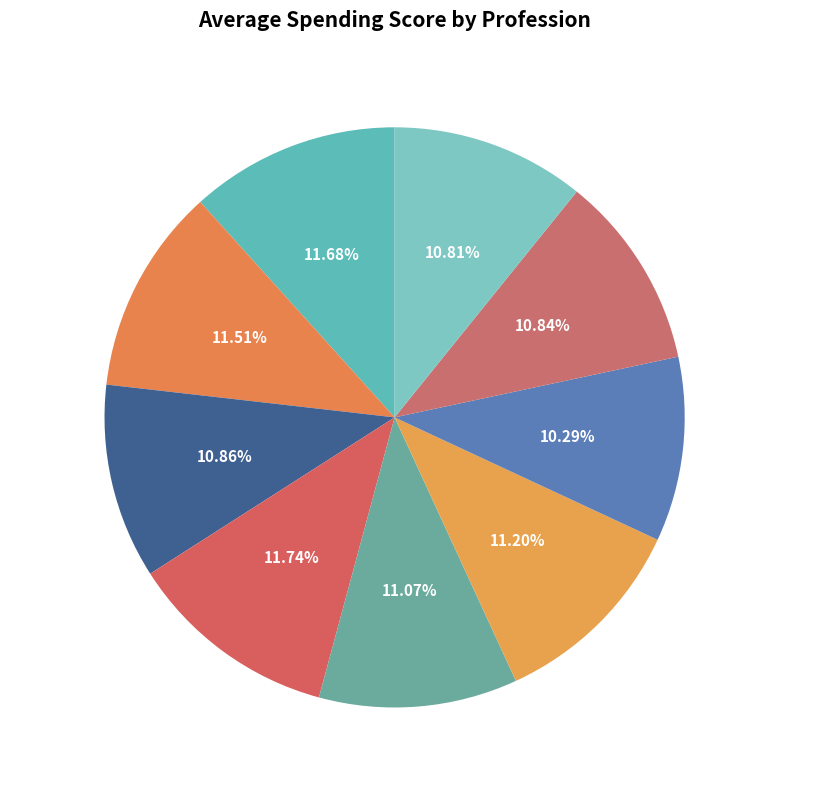

The Artist slice represents 25% of the pie. True or false?

False